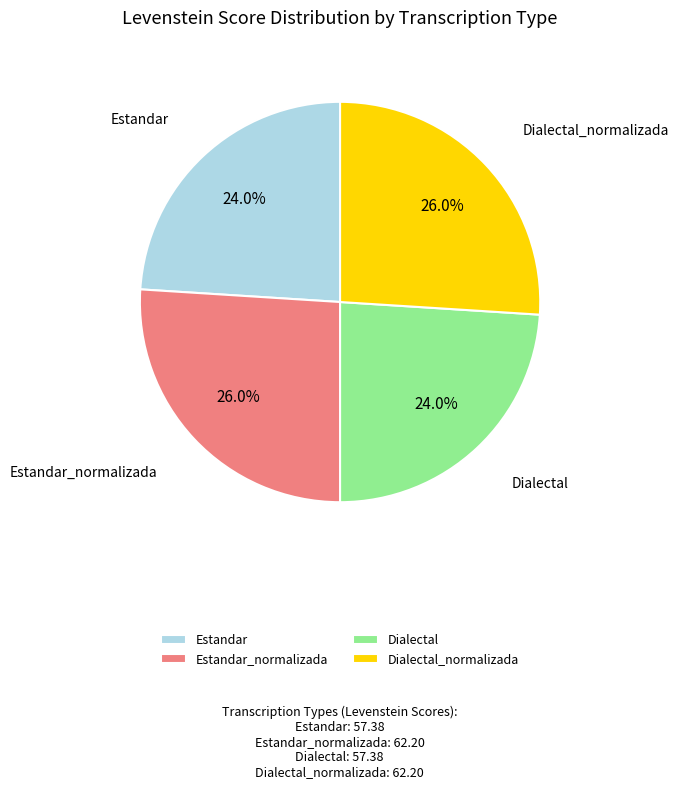

What is the ratio of the value at Dialectal to the value at Estandar?

1.0